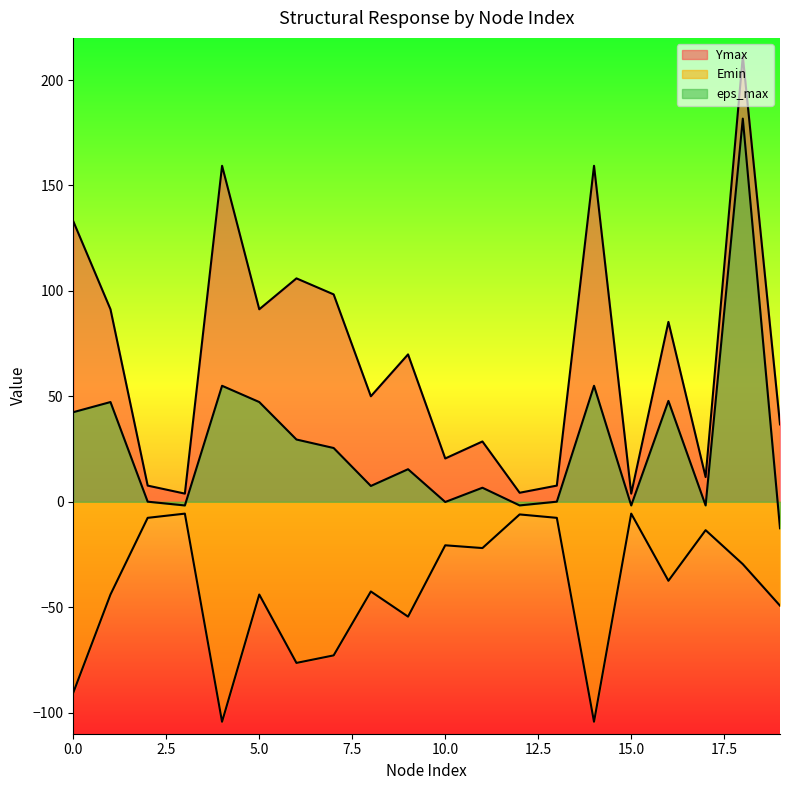

Reading left to right, transcribe all the data shown in this chart.

Ymax: 133.0	91.3	7.7	3.9	159.3	91.3	106.0	98.3	50.0	69.9	20.5	28.6	4.3	7.7	159.3	3.9	85.3	11.7	211.3	36.7
Emin: -90.5	-44.0	-7.6	-5.6	-104.3	-44.0	-76.4	-72.8	-42.5	-54.5	-20.6	-21.9	-6.0	-7.6	-104.3	-5.6	-37.5	-13.5	-29.6	-49.3
eps_max: 42.5	47.3	0.1	-1.7	55.0	47.3	29.5	25.5	7.5	15.4	-0.1	6.7	-1.7	0.1	55.0	-1.7	47.8	-1.7	181.7	-12.6